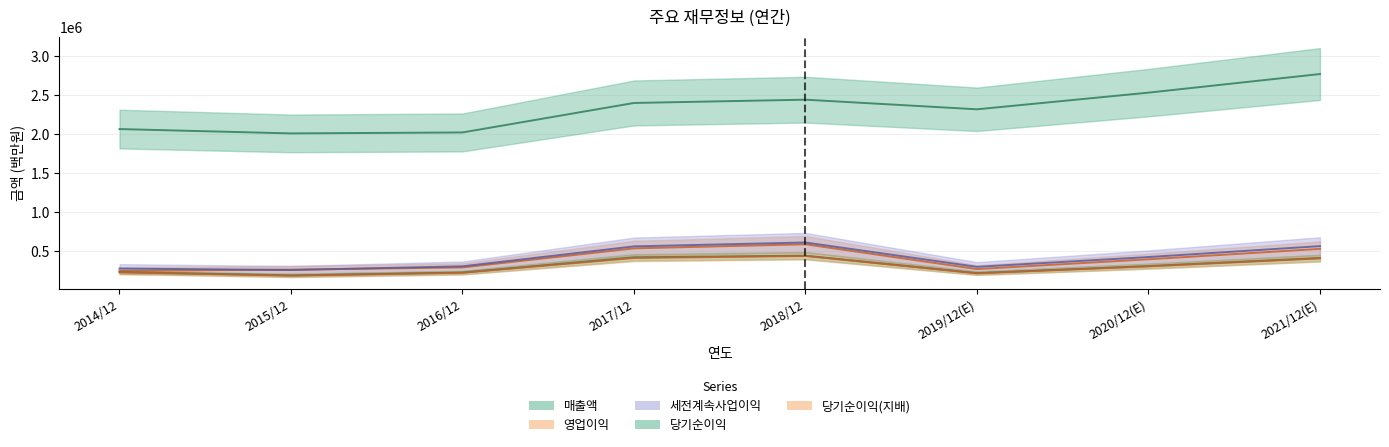

At which category does 세전계속사업이익 reach its first local peak?

2018/12